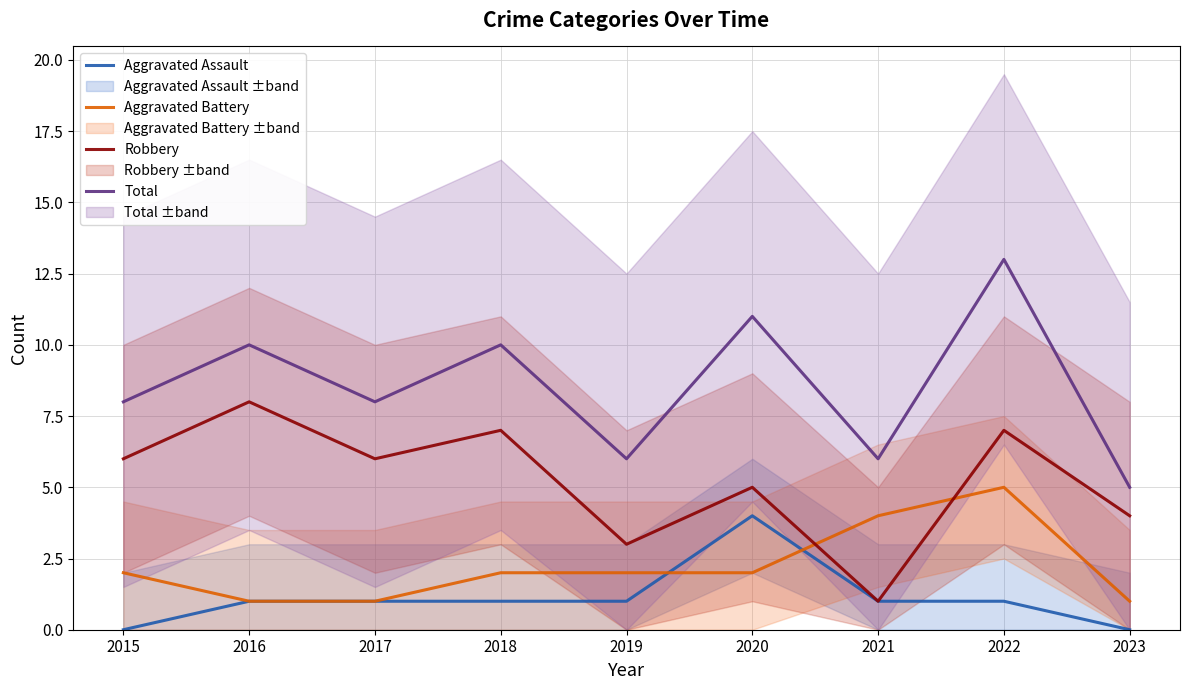

Does the chart have visible grid lines?

Yes